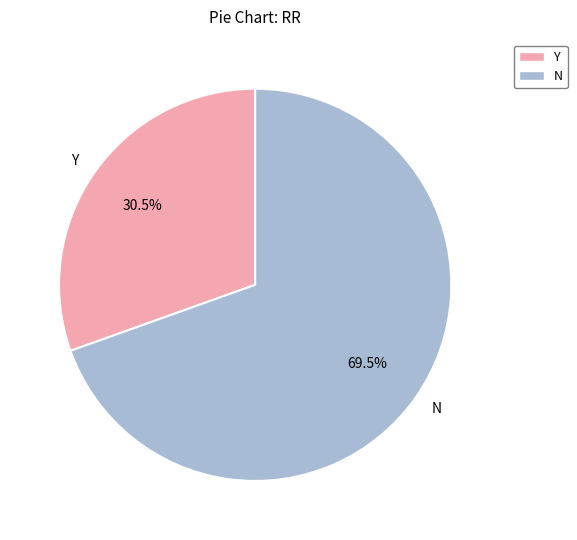

Is it true that N is 80% of the pie?

False